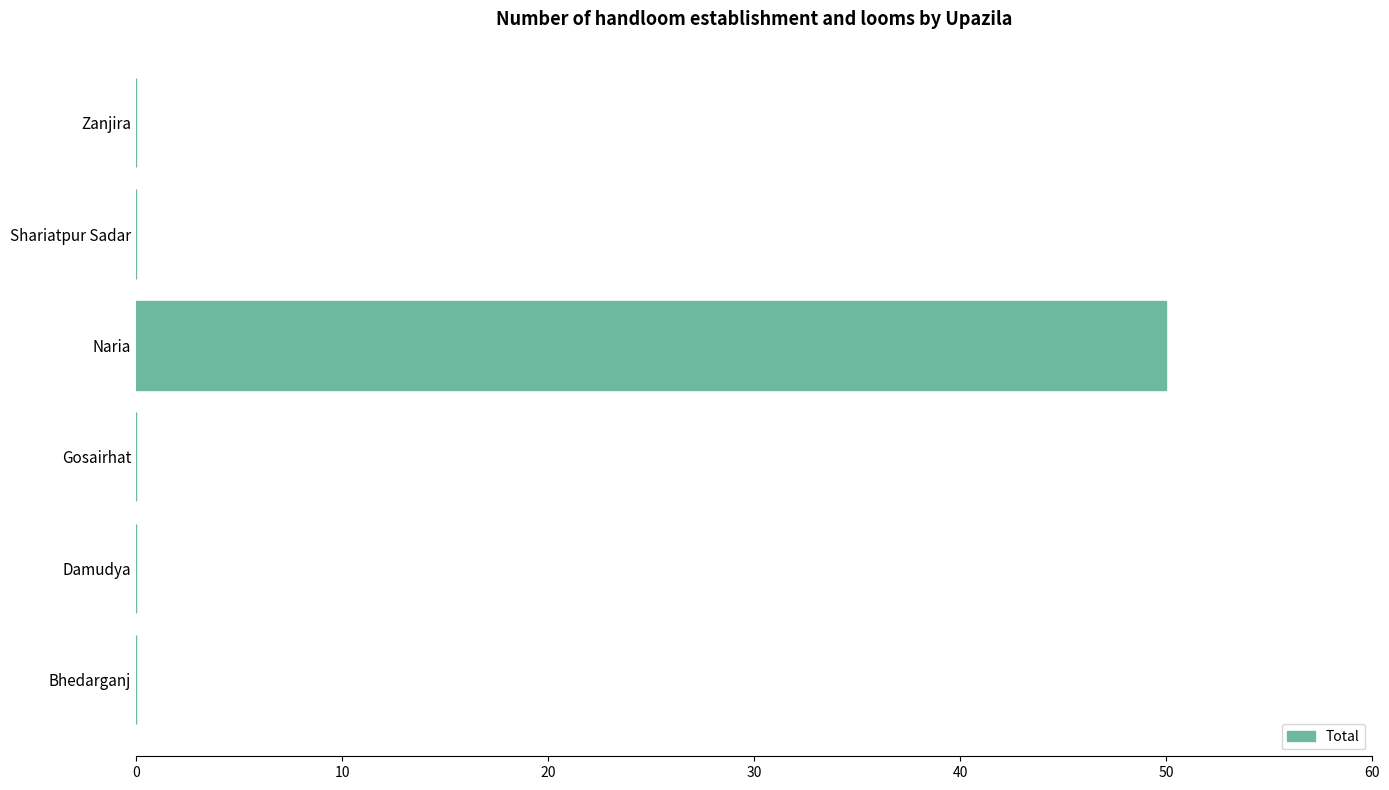

How many distinct data groups are displayed?

1